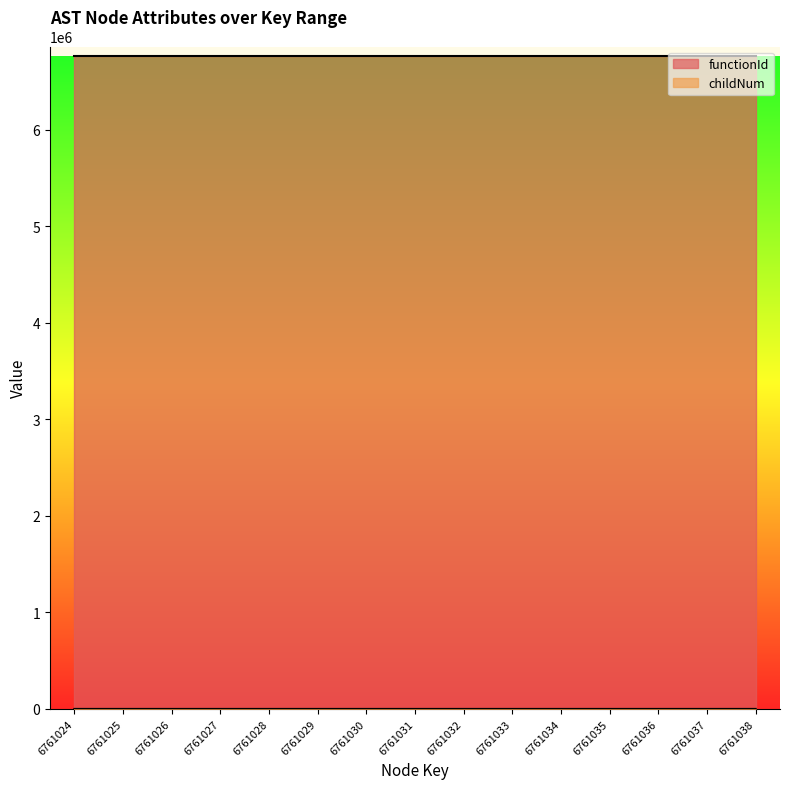

How many interior local valleys (lower than both neighbors) does the data have?

3